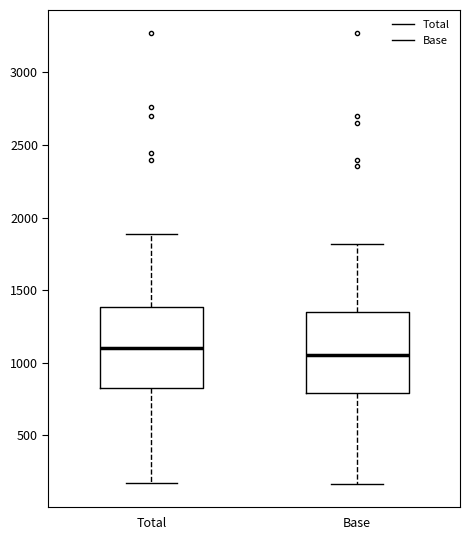

Reading left to right, read every box against the y-axis: the position of its median line, the range the box covers, and the ends of its whiskers. The values are not printed on the chart, so give them approximately, as read against the axis.

Total: median 1100, box 850 to 1400, whiskers 150 to 1900
Base: median 1050, box 800 to 1350, whiskers 150 to 1800